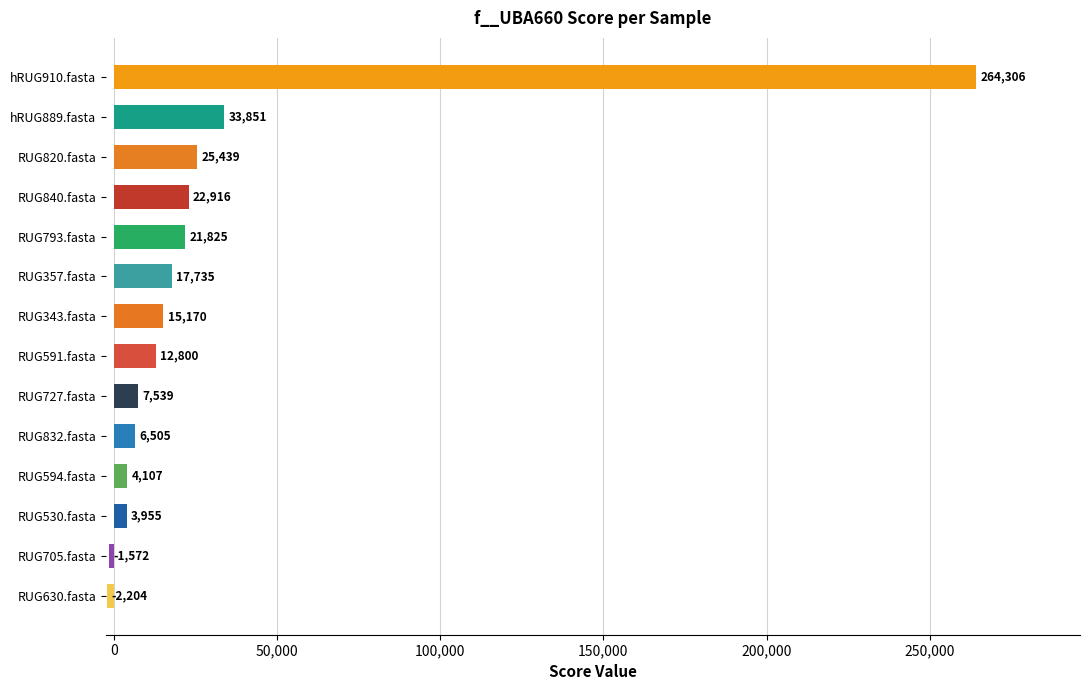

The value at hRUG889.fasta is 33851.2. True or false?

True